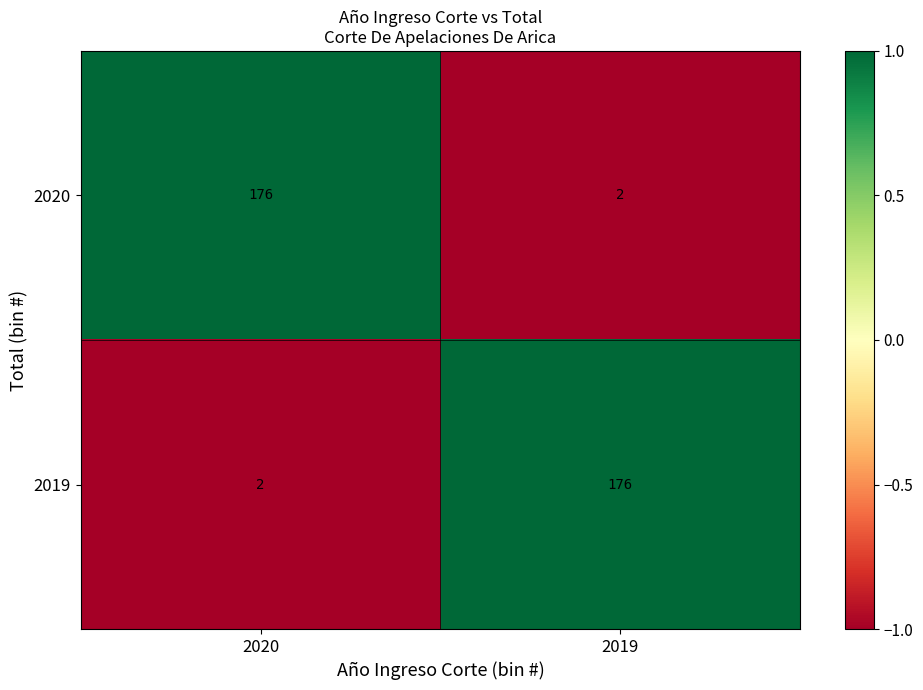

What is the difference between the highest and lowest values at 2020?

174